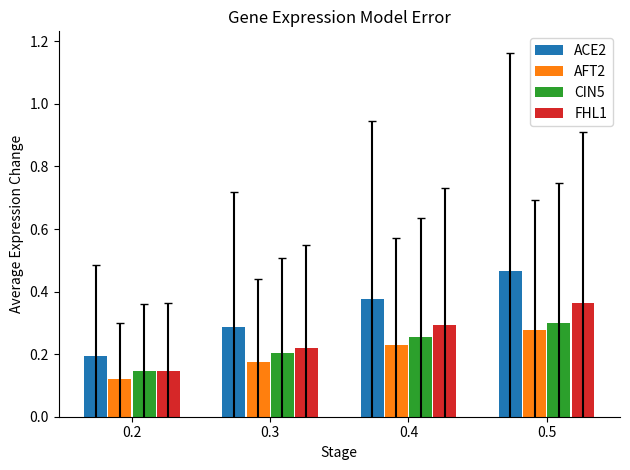

Count the ACE2 values in the range 0 to 1.

4